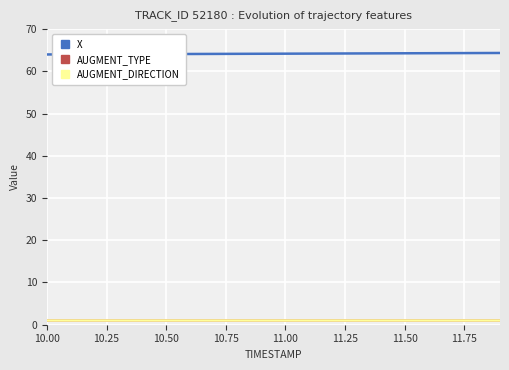

Is this an area chart (filled region under the line)?

No